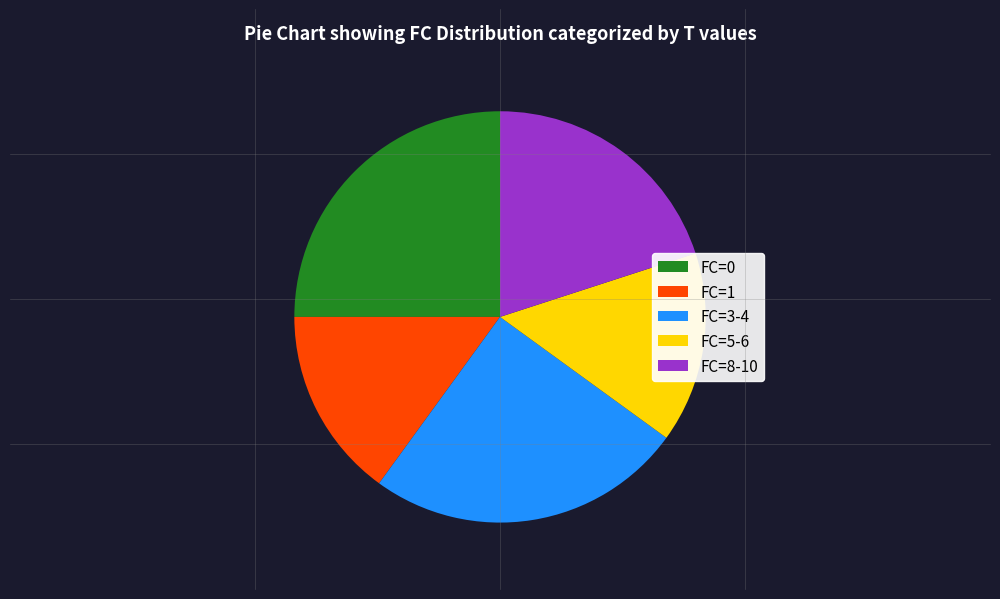

Is FC=3-4 the majority of the pie?

No